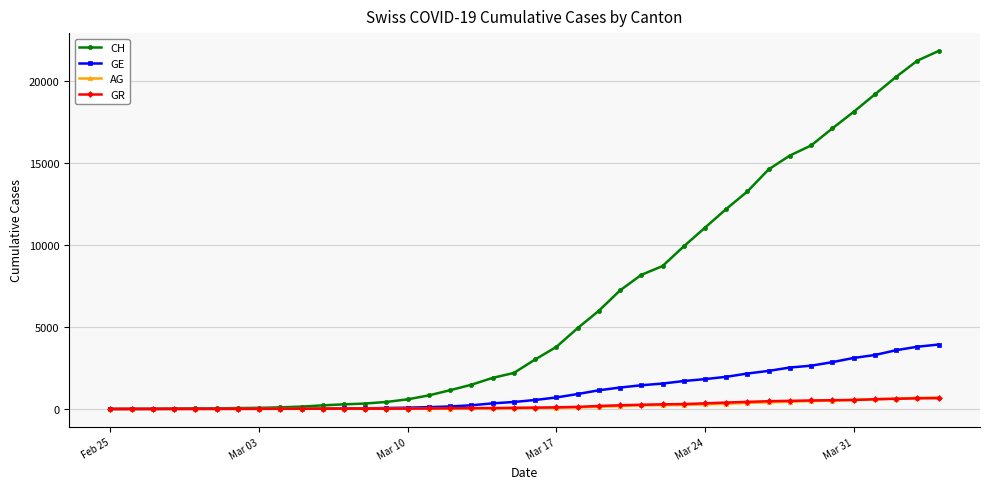

Which series has the largest range (max minus min)?

CH